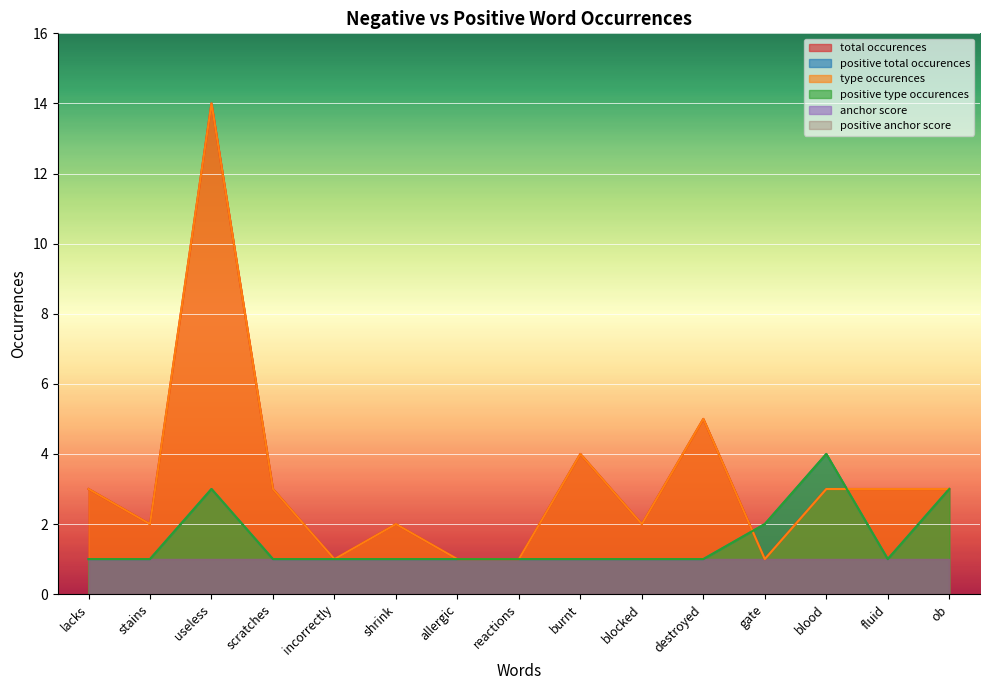

Which series changed the most between allergic and ob?

type occurences